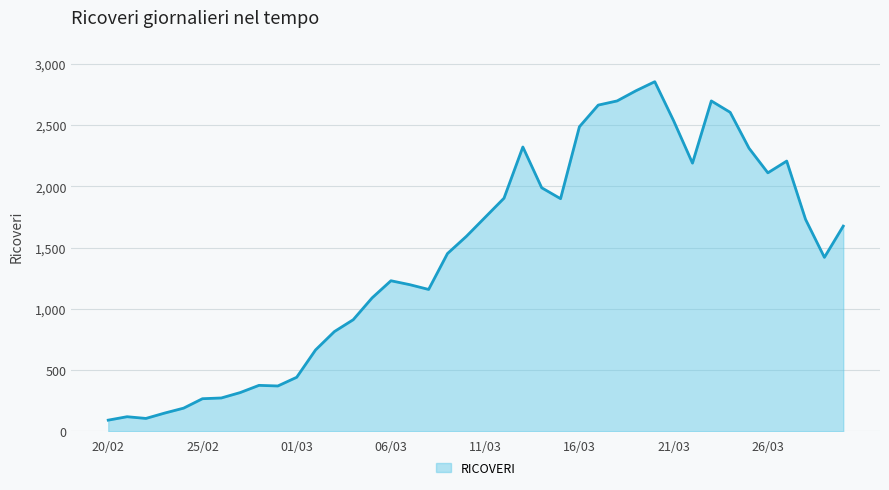

What is the minimum value shown in the chart?

92